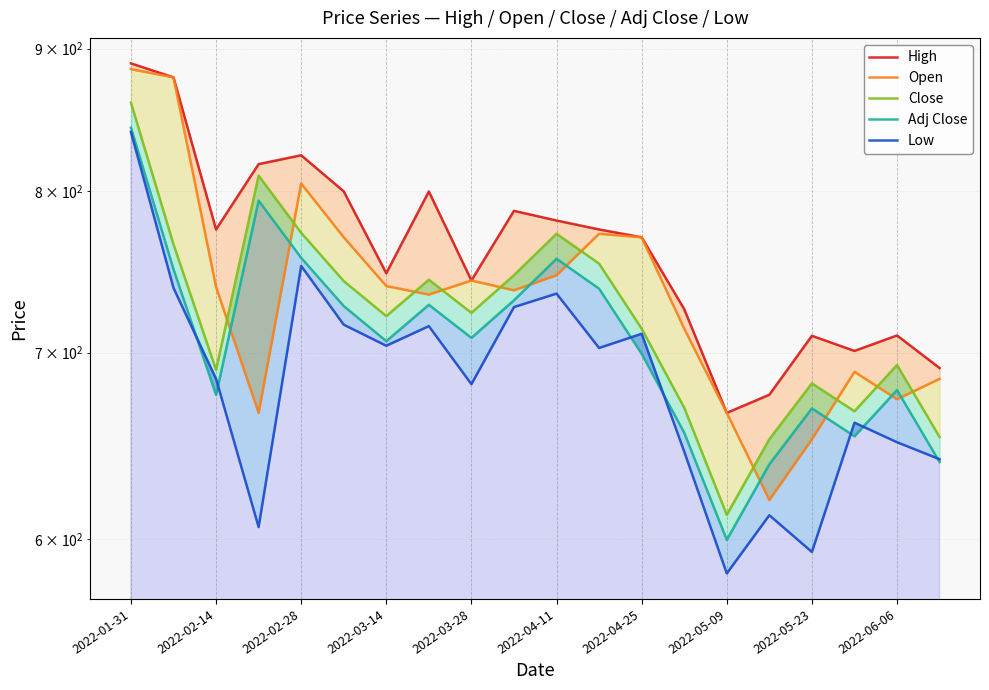

Which series has the largest total across all categories?

High